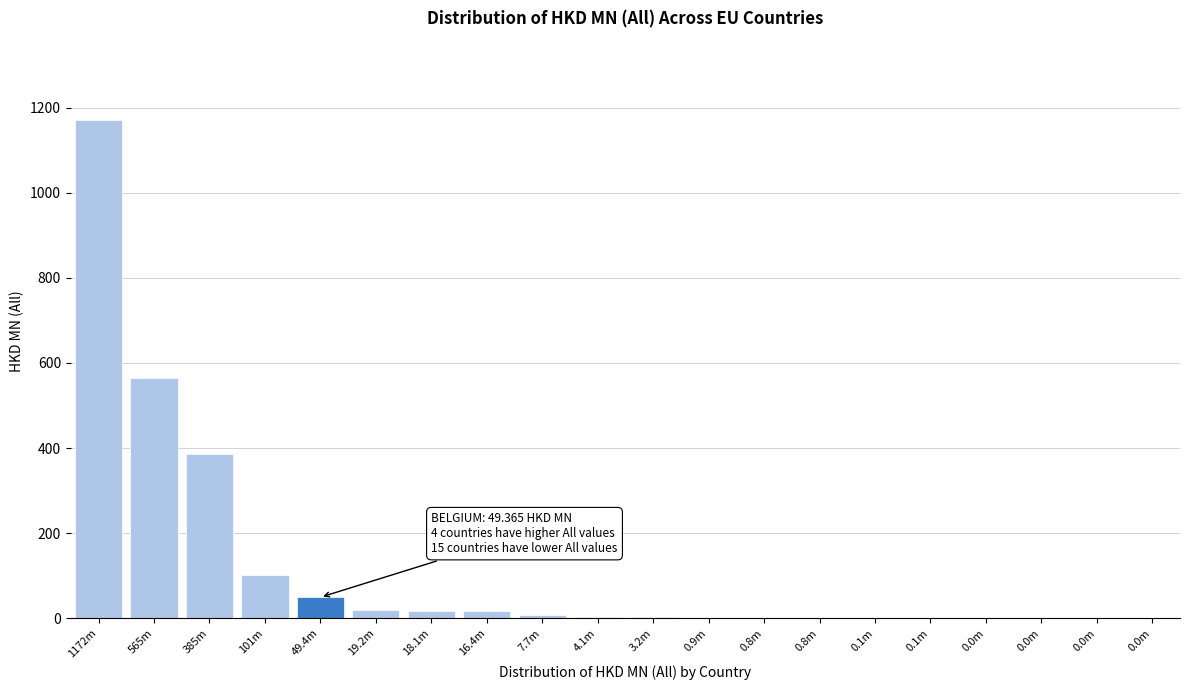

Count the number of values greater than 4.

10